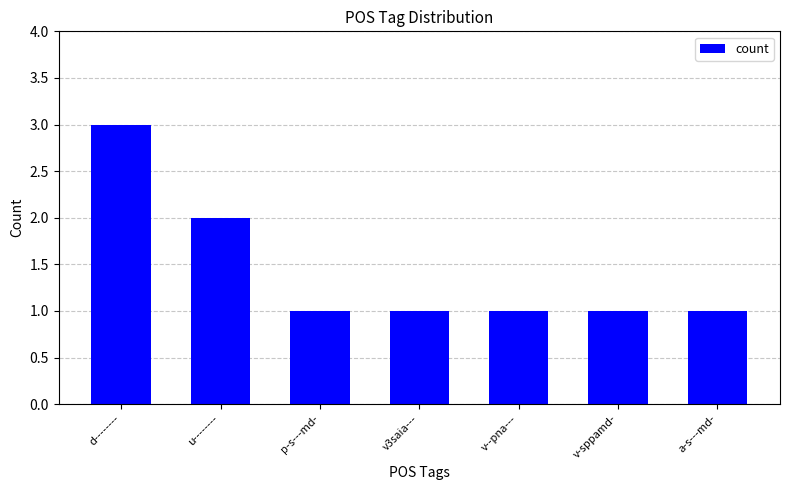

Approximately how many times larger is the value at a-s---md- compared to v--pna---?

1.0